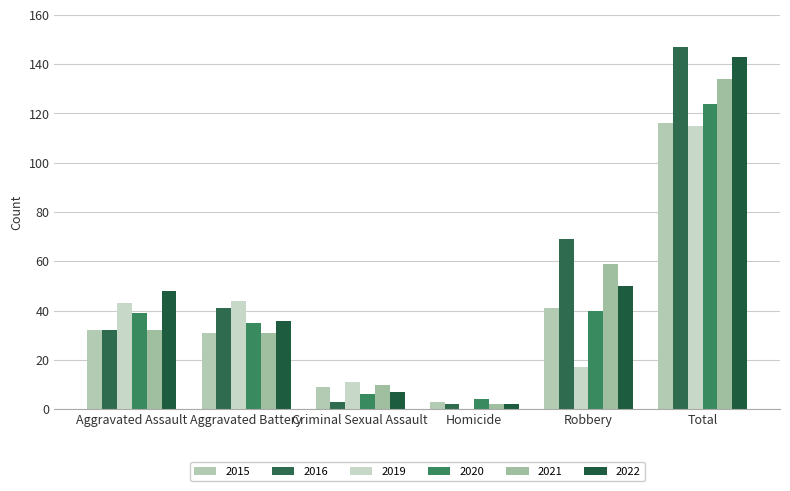

What is the difference between the 2020 values at Homicide and Criminal Sexual Assault?

2